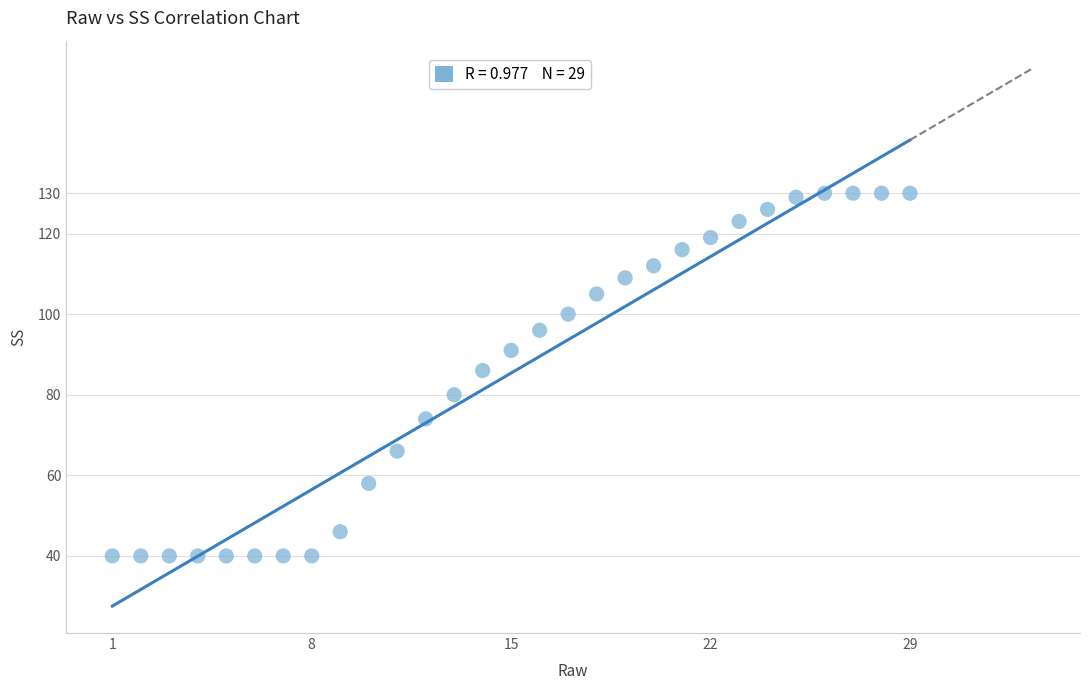

What is the range of Y values (max minus min)?

90